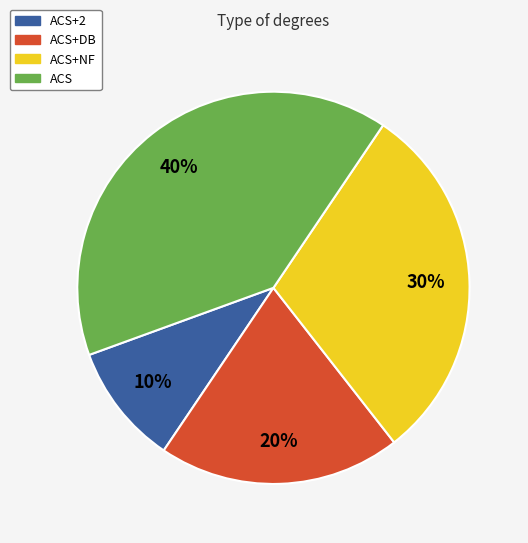

Does any single category account for the majority?

No